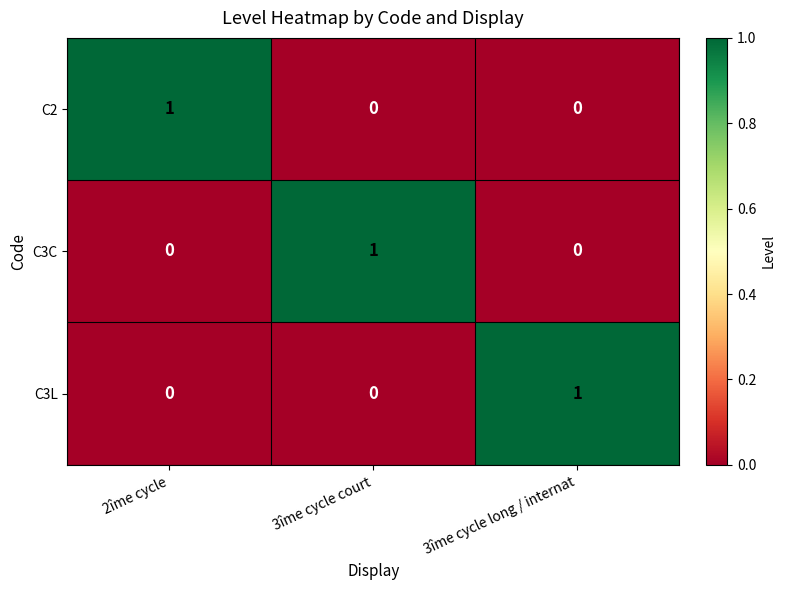

Which category has the highest value in the C3L series?

3îme cycle long / internat